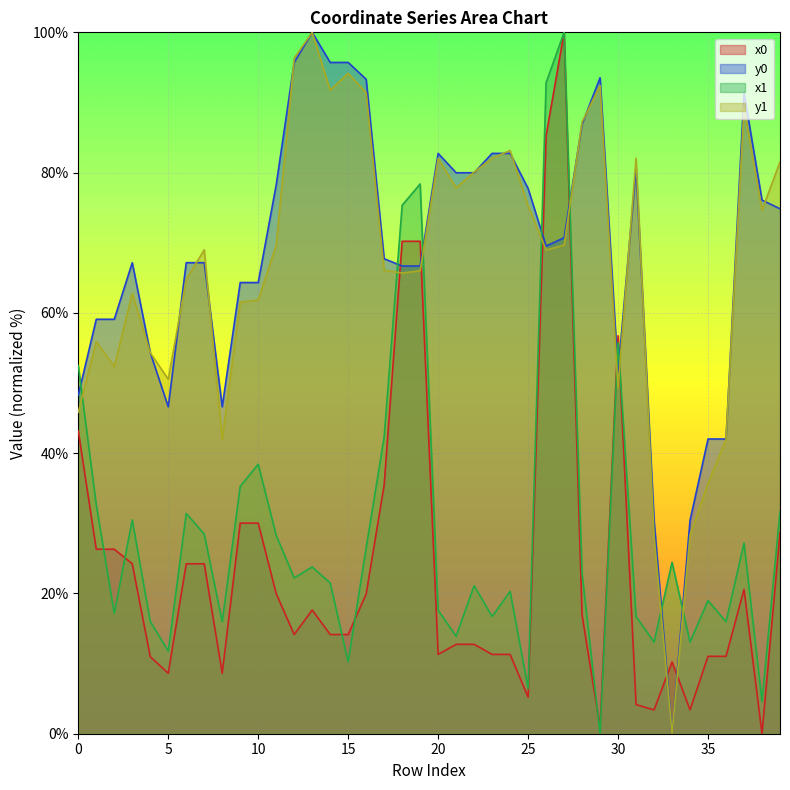

What is the sum of all y0 values?

2729.9